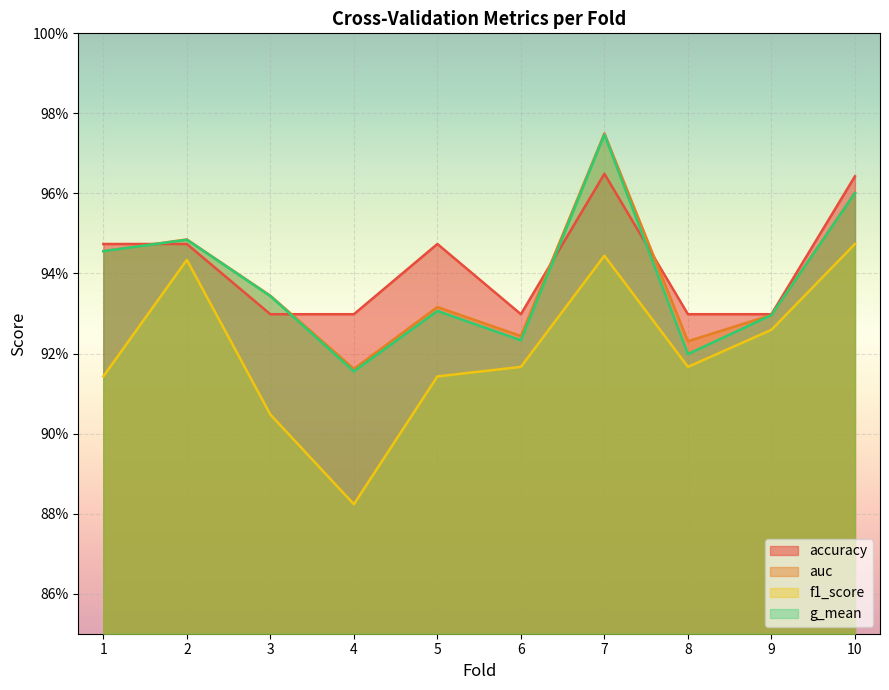

What are all the series names shown in the legend?

accuracy, auc, f1_score, g_mean